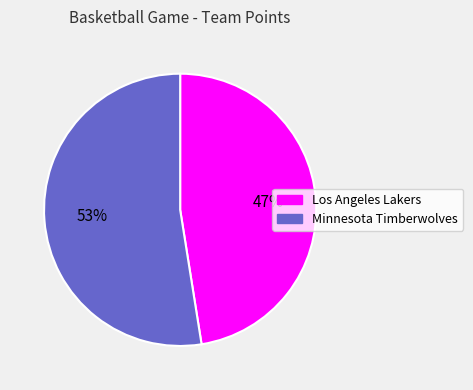

How many segments does this pie chart have?

2